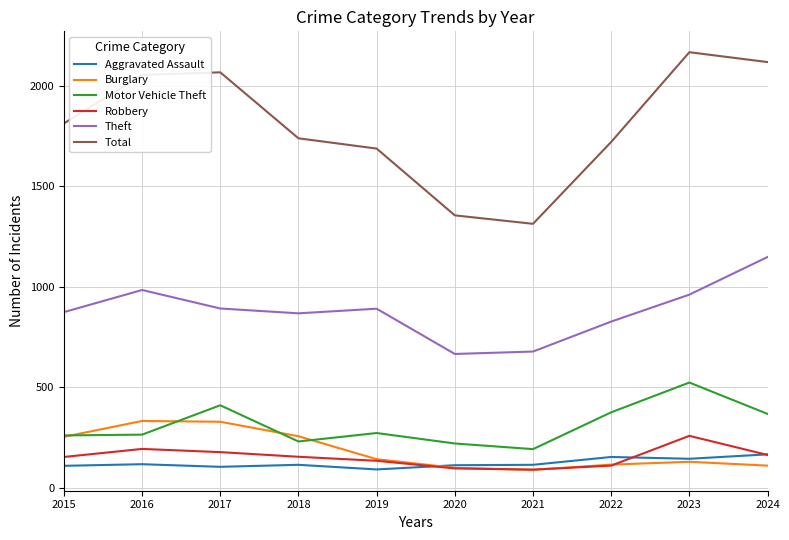

The Robbery series shows 247 at 2024. True or false?

False